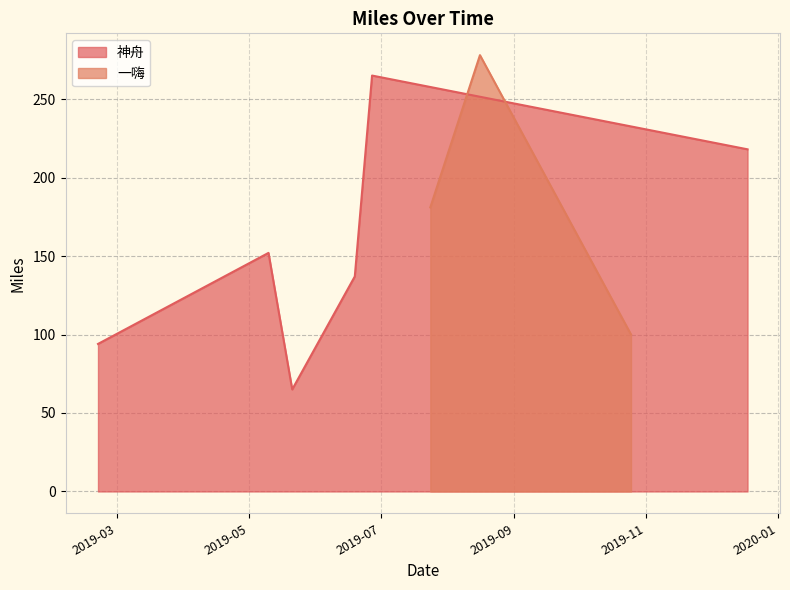

Where is the first local minimum?

2019-05-21